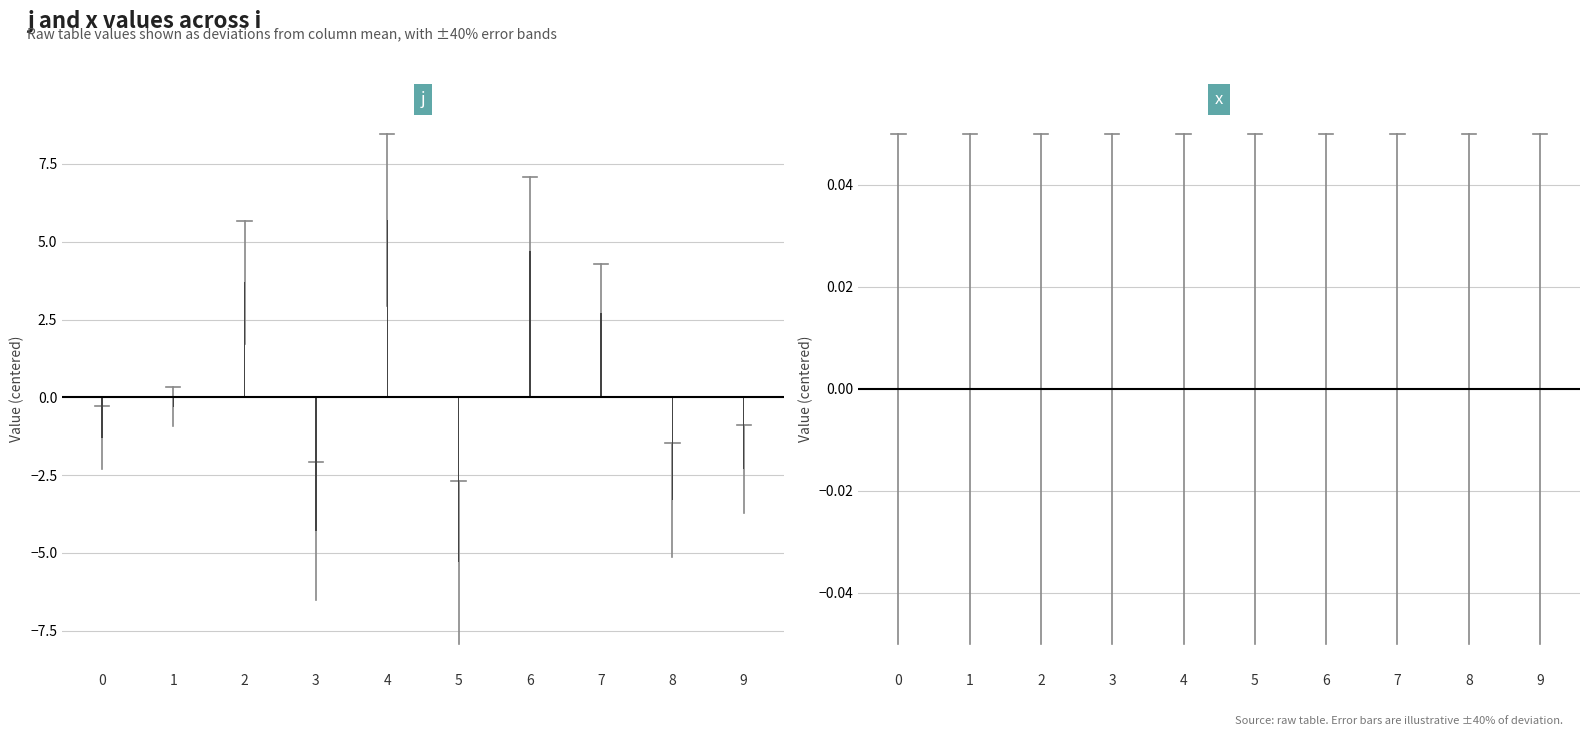

The chart shows a value of 2.7 at 7. True or false?

True